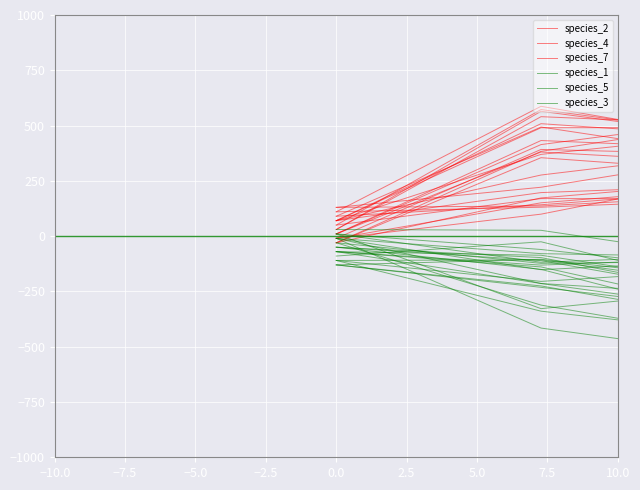

Which series has the largest range (max minus min)?

species_4